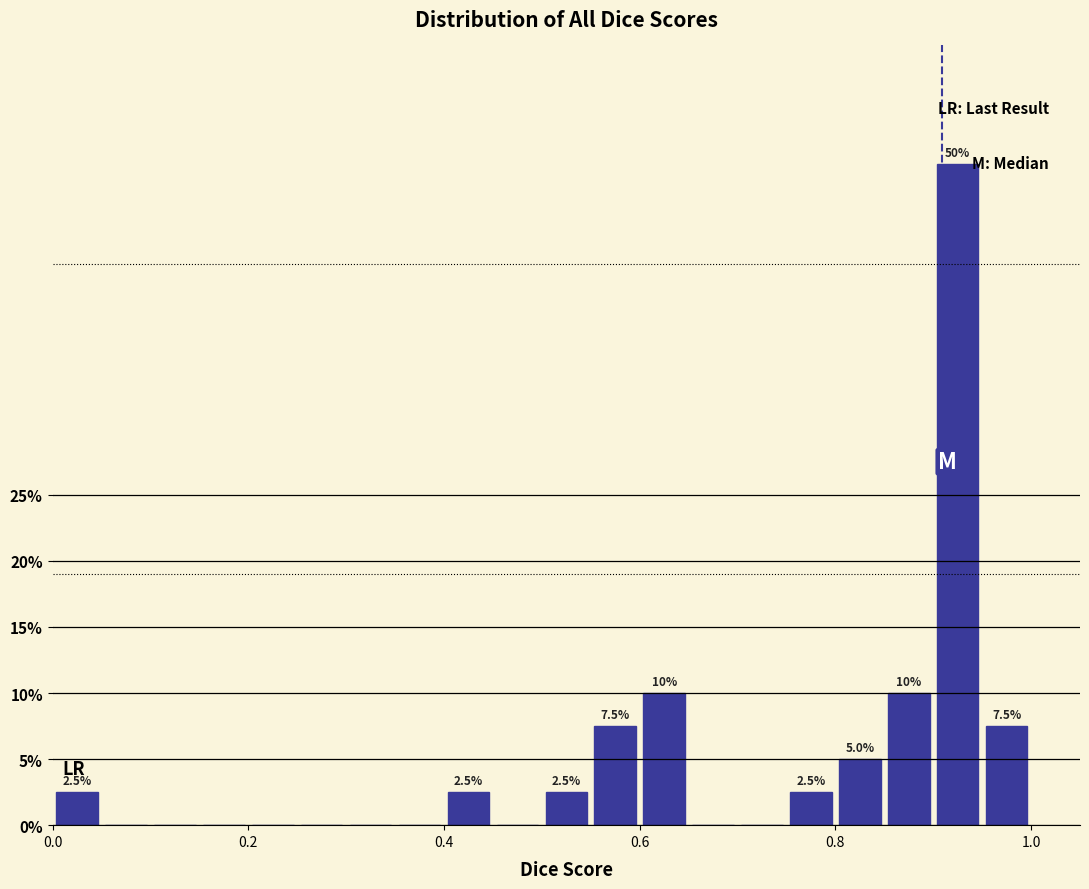

Around what value on the x-axis is the tallest bar? Give the approximate position of its centre, as read against the axis.

0.92